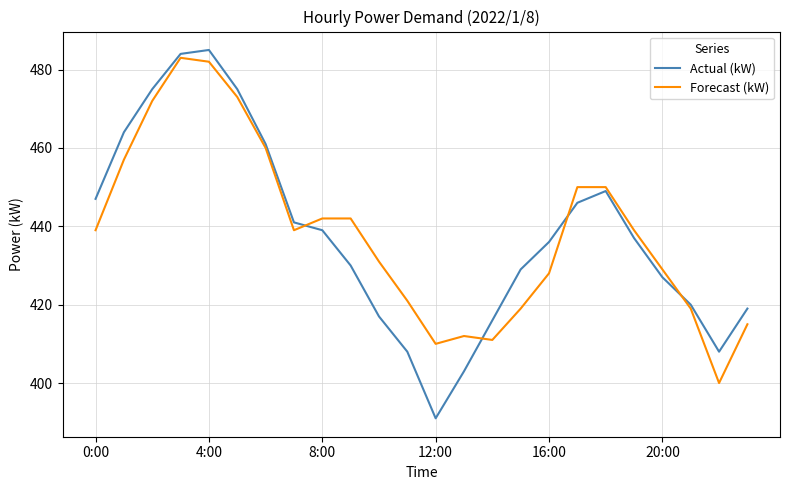

What is the difference between the maximum and minimum values in the Actual (kW) series?

94